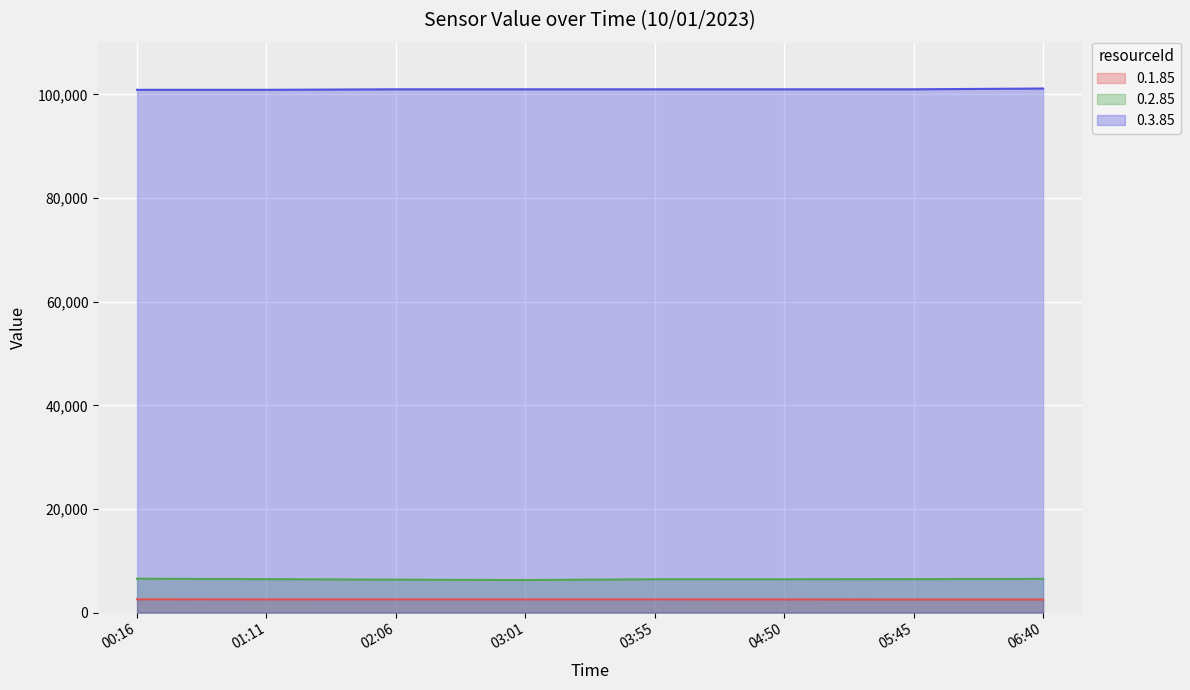

True or false: 0.3.85 and 0.2.85 cross at least once.

False